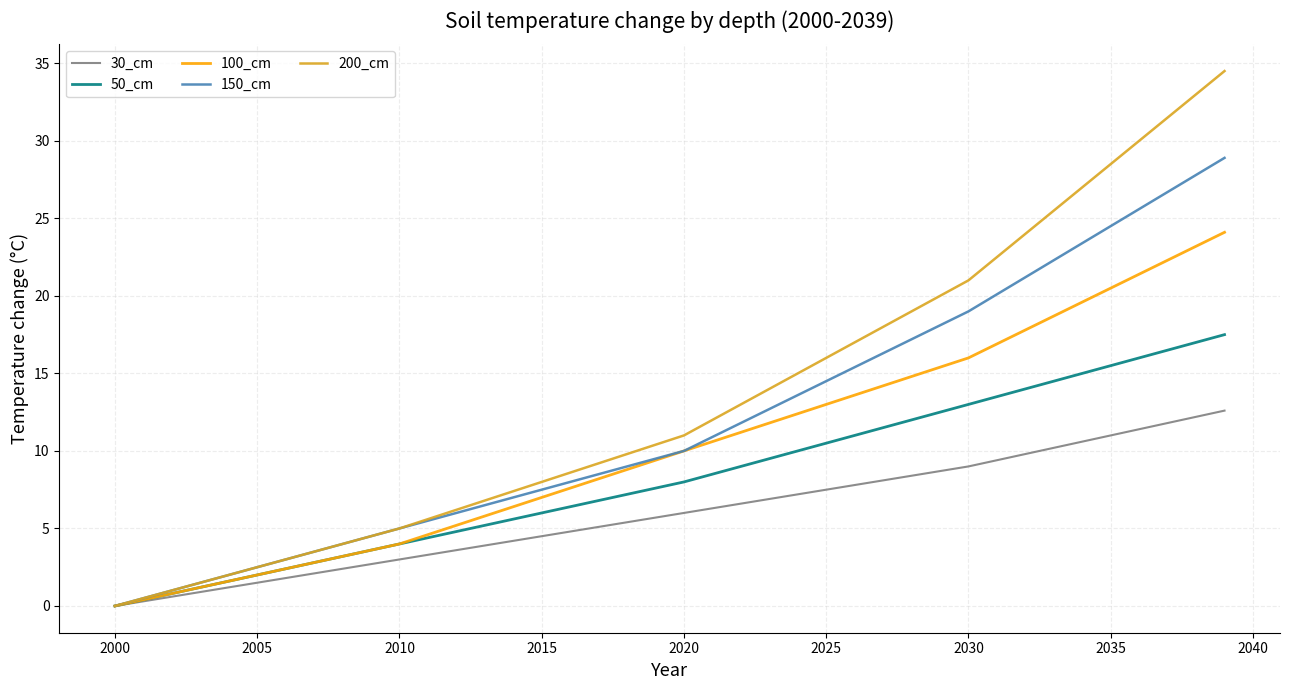

Which series has the largest range (max minus min)?

200_cm